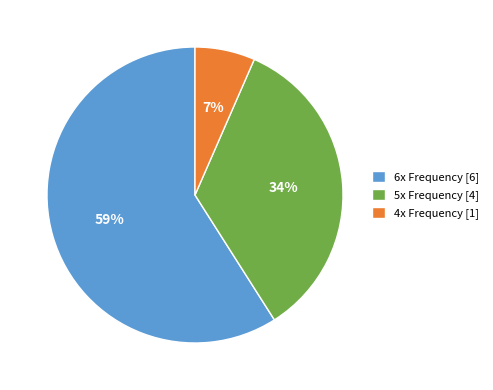

To the nearest percent, what portion does 6x Frequency [6] represent?

59%